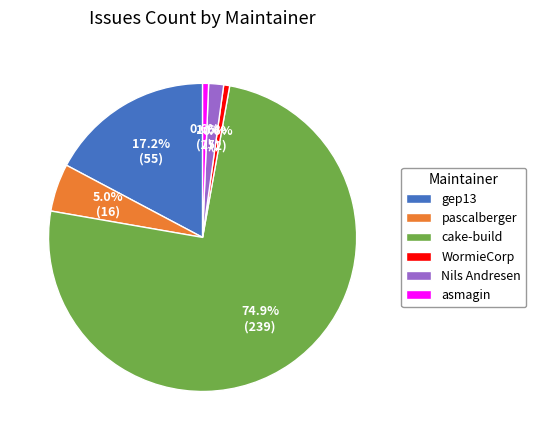

How many slices are in this pie chart?

6